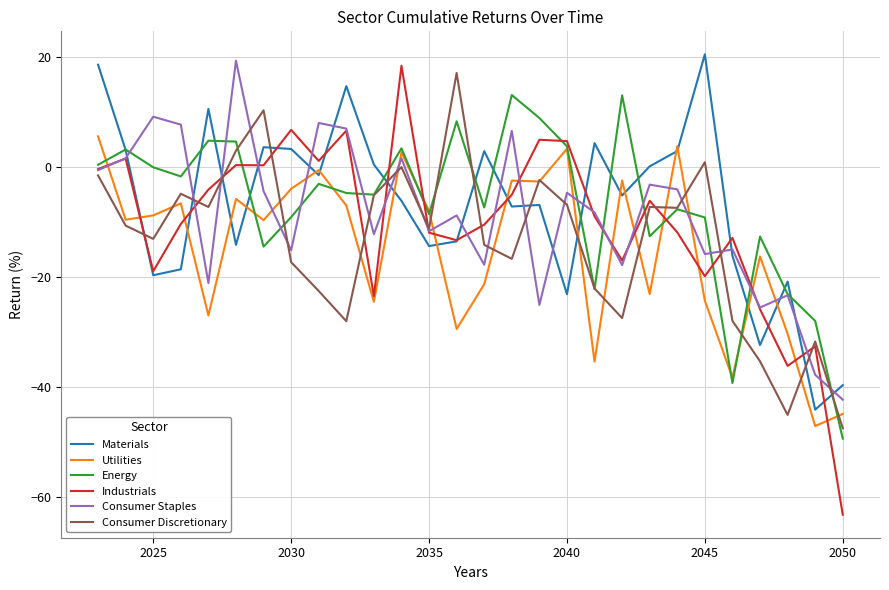

What is the minimum value shown in the chart?

-63.1